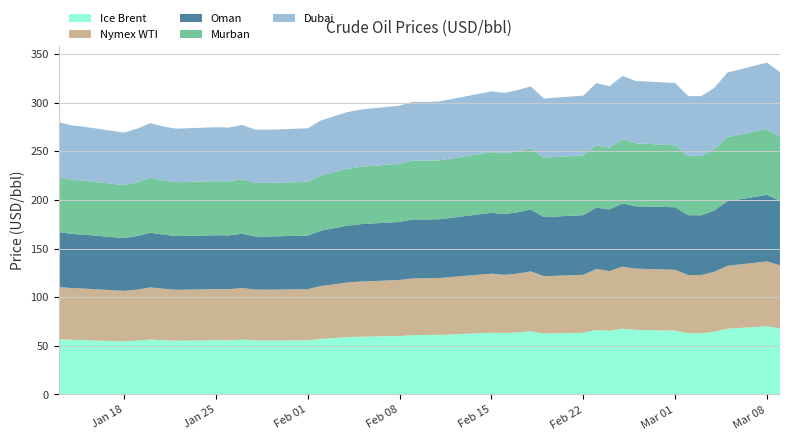

Reading right to left, what are all the values shown in this chart?

Ice Brent: 2021-03-09=68.0	2021-03-08=70.0	2021-03-05=67.6	2021-03-04=64.5	2021-03-03=62.9	2021-03-02=62.9	2021-03-01=65.6	2021-02-26=66.3	2021-02-25=67.7	2021-02-24=65.4	2021-02-23=66.3	2021-02-22=63.4	2021-02-19=62.6	2021-02-18=64.9	2021-02-17=63.8	2021-02-16=63.2	2021-02-15=63.4	2021-02-11=61.2	2021-02-10=61.1	2021-02-09=61.0	2021-02-08=60.1	2021-02-05=59.4	2021-02-04=58.9	2021-02-03=58.0	2021-02-02=57.2	2021-02-01=55.6	2021-01-29=55.5	2021-01-28=55.5	2021-01-27=56.4	2021-01-26=55.7	2021-01-25=55.7	2021-01-22=55.3	2021-01-21=55.7	2021-01-20=56.5	2021-01-19=55.3	2021-01-18=54.6	2021-01-15=55.7	2021-01-14=56.2	2021-01-13=57.0
Nymex WTI: 2021-03-09=64.8	2021-03-08=66.7	2021-03-05=64.6	2021-03-04=61.7	2021-03-03=59.9	2021-03-02=59.9	2021-03-01=62.6	2021-02-26=63.0	2021-02-25=63.7	2021-02-24=61.5	2021-02-23=62.6	2021-02-22=59.6	2021-02-19=59.0	2021-02-18=61.6	2021-02-17=60.4	2021-02-16=59.8	2021-02-15=60.7	2021-02-11=58.4	2021-02-10=58.3	2021-02-09=58.3	2021-02-08=57.5	2021-02-05=56.7	2021-02-04=56.1	2021-02-03=55.1	2021-02-02=54.4	2021-02-01=52.6	2021-01-29=52.2	2021-01-28=52.5	2021-01-27=53.1	2021-01-26=52.6	2021-01-25=52.6	2021-01-22=52.3	2021-01-21=53.0	2021-01-20=53.6	2021-01-19=52.5	2021-01-18=51.9	2021-01-15=53.1	2021-01-14=53.1	2021-01-13=53.5
Oman: 2021-03-09=66.4	2021-03-08=68.3	2021-03-05=66.4	2021-03-04=63.0	2021-03-03=61.4	2021-03-02=61.5	2021-03-01=64.2	2021-02-26=64.1	2021-02-25=64.9	2021-02-24=63.3	2021-02-23=63.1	2021-02-22=61.4	2021-02-19=60.7	2021-02-18=63.6	2021-02-17=63.0	2021-02-16=62.4	2021-02-15=62.5	2021-02-11=60.4	2021-02-10=60.5	2021-02-09=60.5	2021-02-08=59.7	2021-02-05=59.0	2021-02-04=58.4	2021-02-03=57.7	2021-02-02=56.9	2021-02-01=55.1	2021-01-29=54.6	2021-01-28=54.4	2021-01-27=55.8	2021-01-26=55.3	2021-01-25=55.4	2021-01-22=55.1	2021-01-21=55.6	2021-01-20=56.2	2021-01-19=55.1	2021-01-18=54.2	2021-01-15=55.4	2021-01-14=55.7	2021-01-13=56.4
Murban: 2021-03-09=65.8	2021-03-08=67.7	2021-03-05=65.9	2021-03-04=62.8	2021-03-03=61.2	2021-03-02=61.0	2021-03-01=63.7	2021-02-26=64.7	2021-02-25=65.9	2021-02-24=63.6	2021-02-23=64.1	2021-02-22=61.5	2021-02-19=61.0	2021-02-18=63.2	2021-02-17=62.8	2021-02-16=62.2	2021-02-15=62.4	2021-02-11=60.5	2021-02-10=60.4	2021-02-09=60.5	2021-02-08=59.7	2021-02-05=58.9	2021-02-04=58.4	2021-02-03=57.6	2021-02-02=56.7	2021-02-01=55.2	2021-01-29=55.0	2021-01-28=55.1	2021-01-27=56.0	2021-01-26=55.4	2021-01-25=55.6	2021-01-22=55.4	2021-01-21=55.7	2021-01-20=56.5	2021-01-19=55.4	2021-01-18=54.4	2021-01-15=55.5	2021-01-14=55.8	2021-01-13=56.6
Dubai: 2021-03-09=66.2	2021-03-08=68.2	2021-03-05=66.4	2021-03-04=63.1	2021-03-03=61.4	2021-03-02=61.4	2021-03-01=64.0	2021-02-26=64.1	2021-02-25=65.3	2021-02-24=63.1	2021-02-23=63.8	2021-02-22=61.2	2021-02-19=60.9	2021-02-18=63.3	2021-02-17=62.9	2021-02-16=62.3	2021-02-15=62.3	2021-02-11=60.5	2021-02-10=60.3	2021-02-09=60.4	2021-02-08=59.7	2021-02-05=58.8	2021-02-04=58.3	2021-02-03=57.5	2021-02-02=56.5	2021-02-01=55.0	2021-01-29=54.7	2021-01-28=54.7	2021-01-27=55.8	2021-01-26=55.3	2021-01-25=55.4	2021-01-22=55.0	2021-01-21=55.4	2021-01-20=56.2	2021-01-19=55.0	2021-01-18=54.1	2021-01-15=55.3	2021-01-14=55.7	2021-01-13=56.4